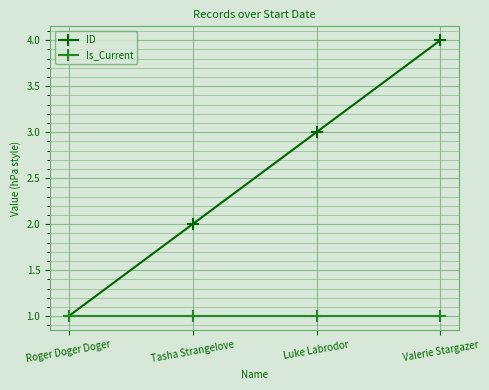

What is the approximate value of ID at Luke Labrodor?

3